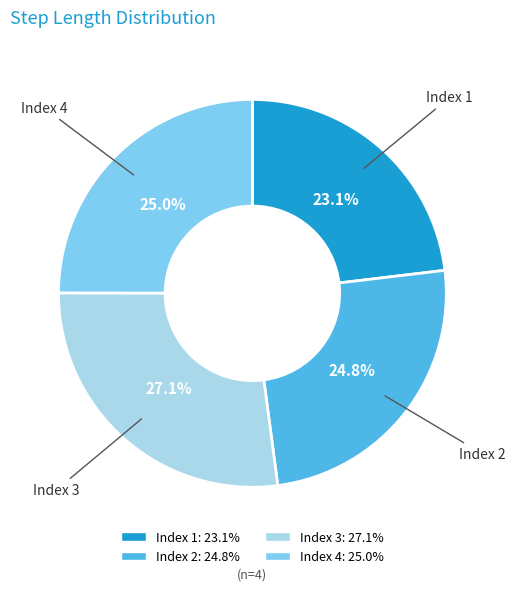

Does any single category account for the majority?

No